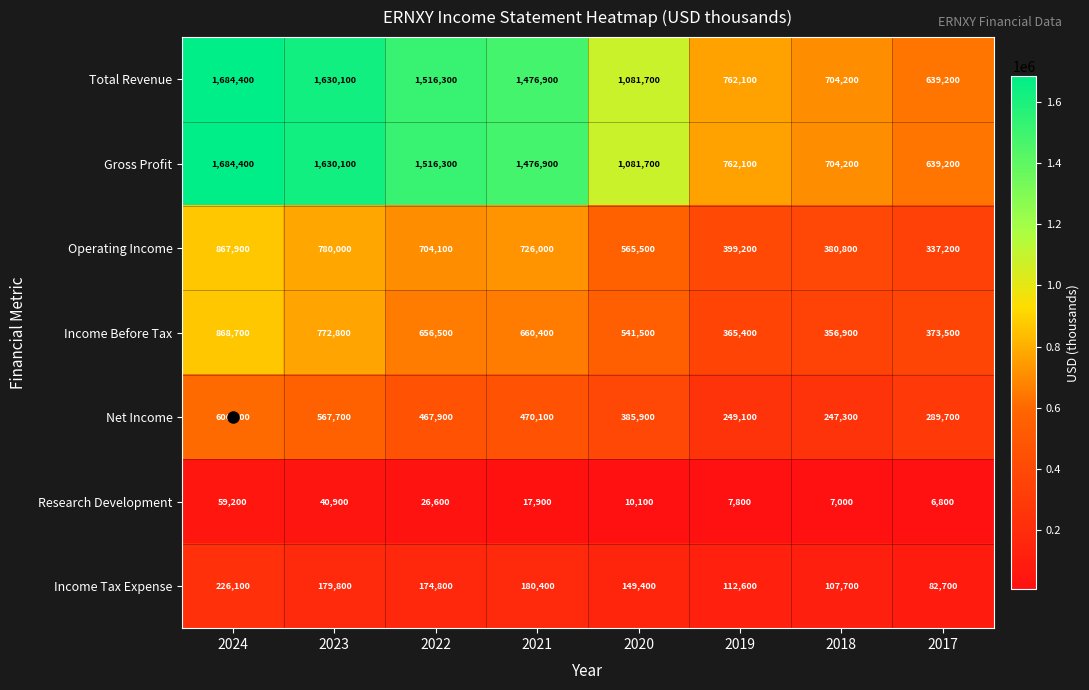

What is the sum of all Income Before Tax values?

4595700